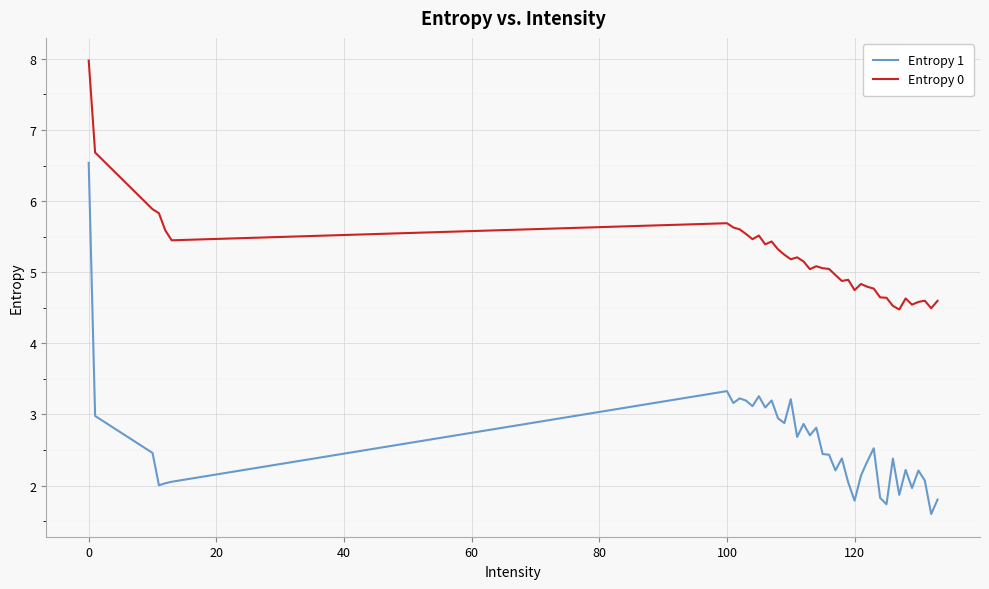

What is the maximum value for Entropy 1?

6.5